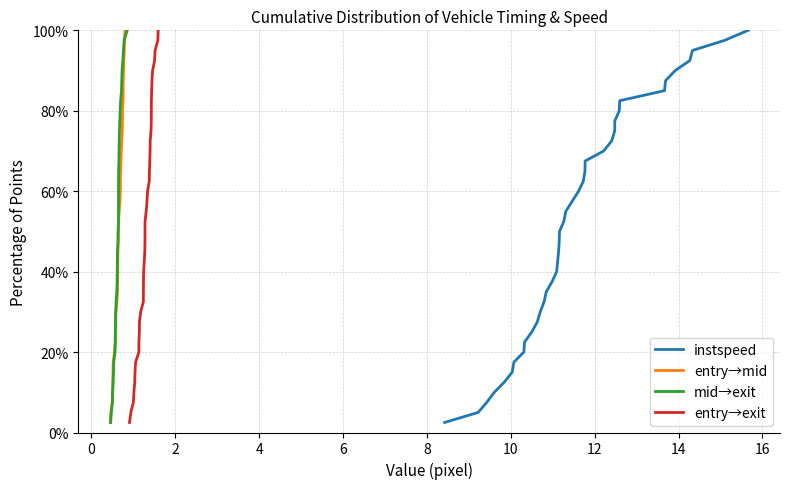

True or false: entry→exit has more than 0 interior local peaks.

False